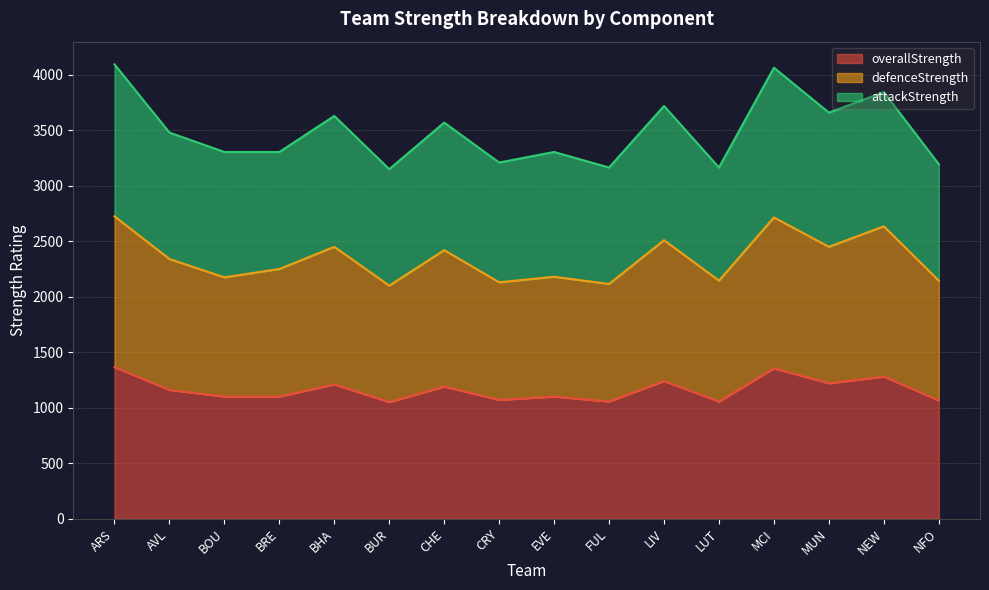

What value does the overallStrength series have at EVE?

1100